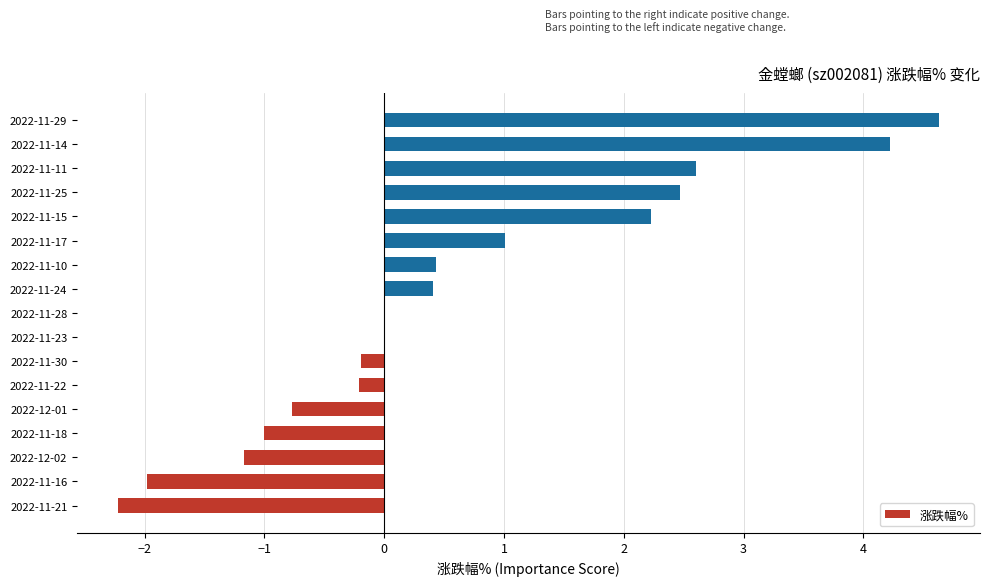

What is the sum of the values at 2022-12-01 and 2022-11-18?

-1.8